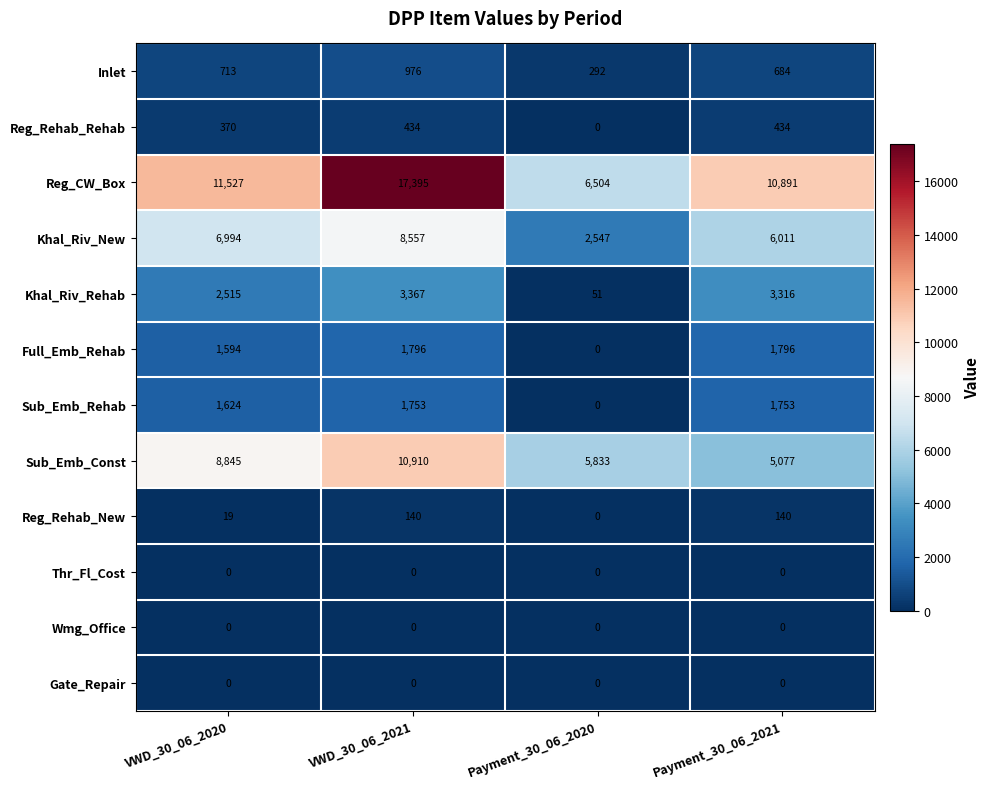

Where is Sub_Emb_Rehab nearest to the value 876?

VWD_30_06_2020